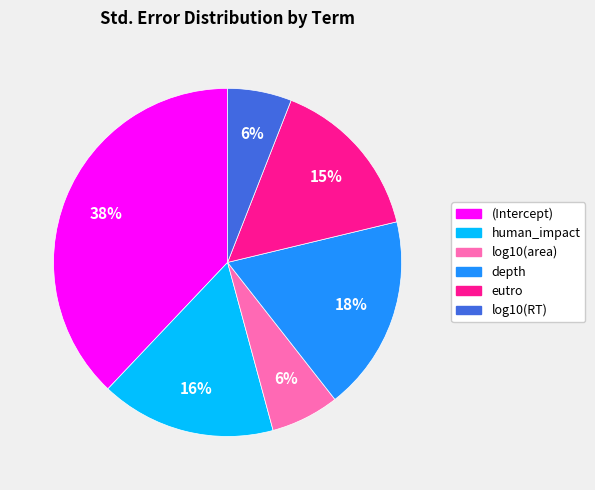

To the nearest percent, what is the average slice percentage?

17%